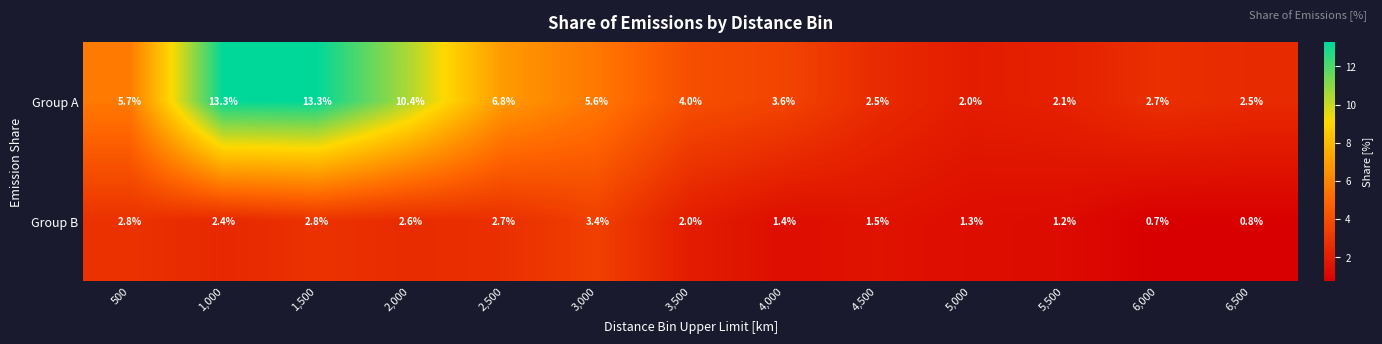

How many categories are shown in the chart?

13